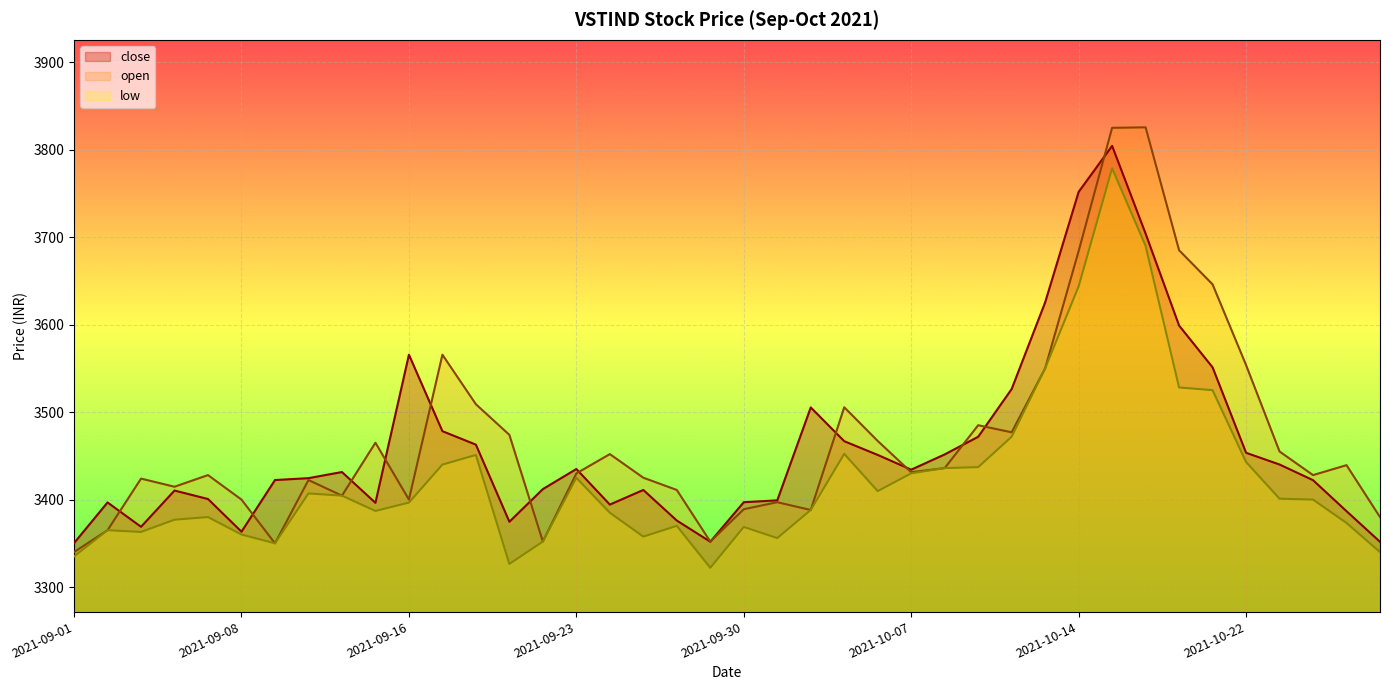

Which category has the lowest value in the low series?

2021-09-29